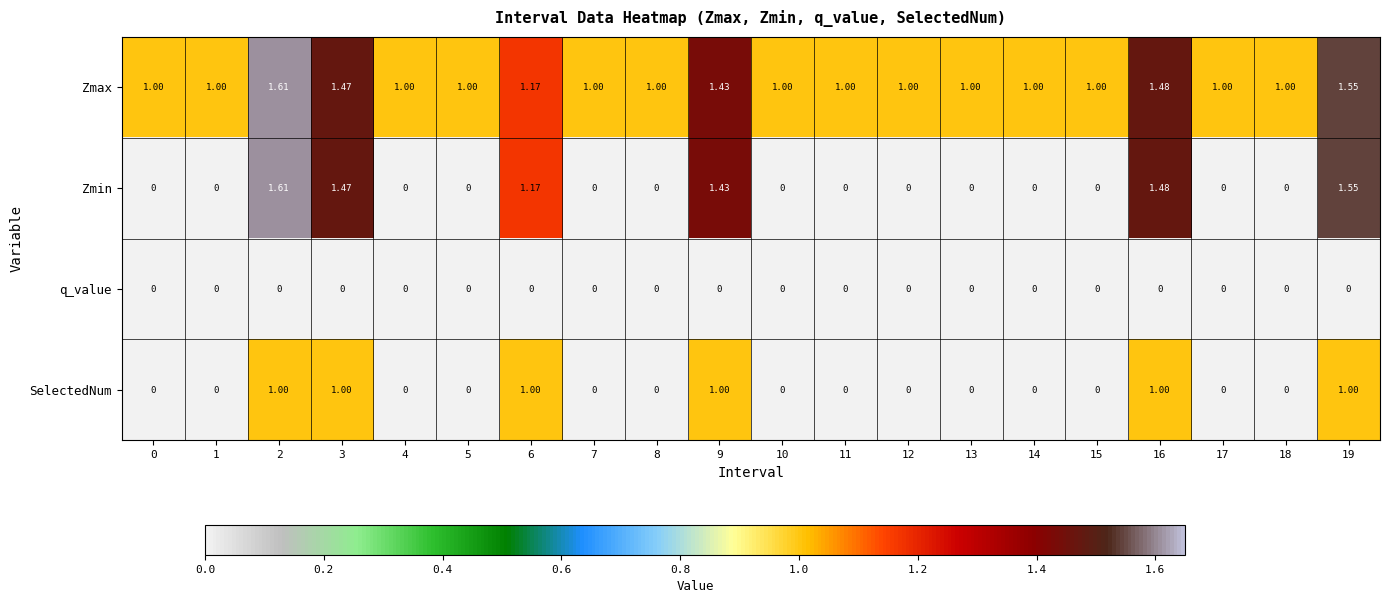

Which series has the largest total across all categories?

Zmax